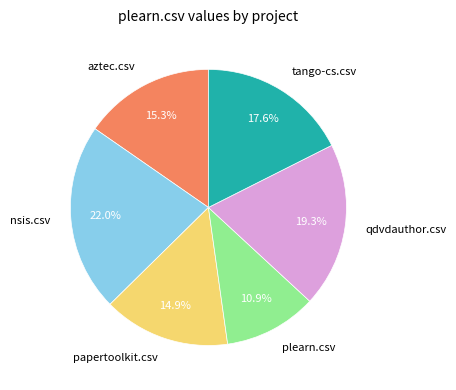

How many segments does this pie chart have?

6